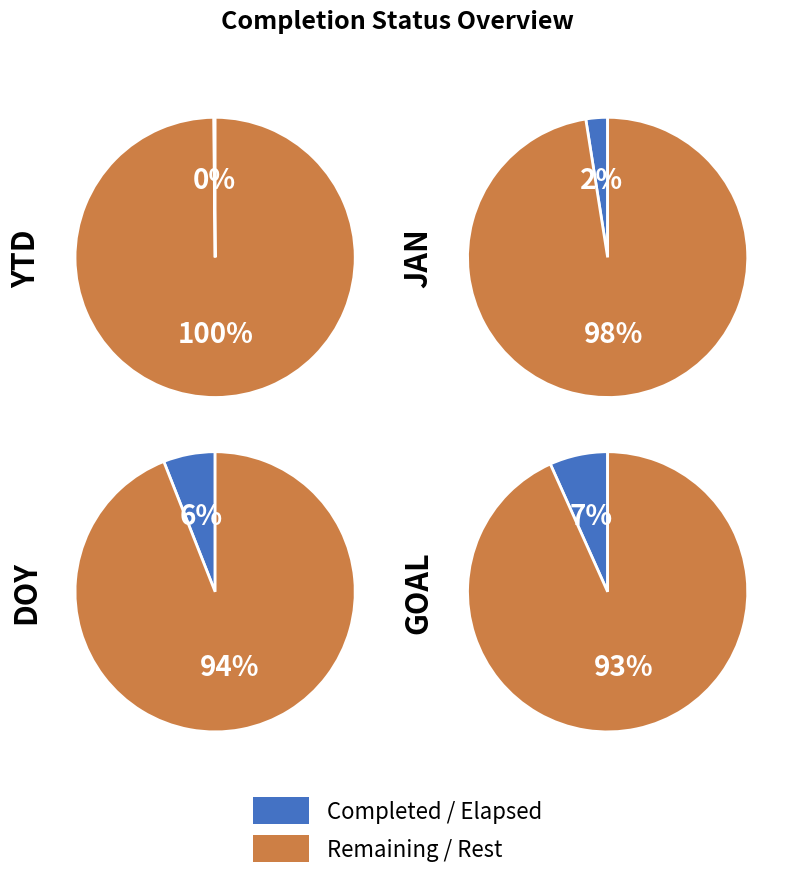

The Total Completed slice represents 0% of the pie. True or false?

True